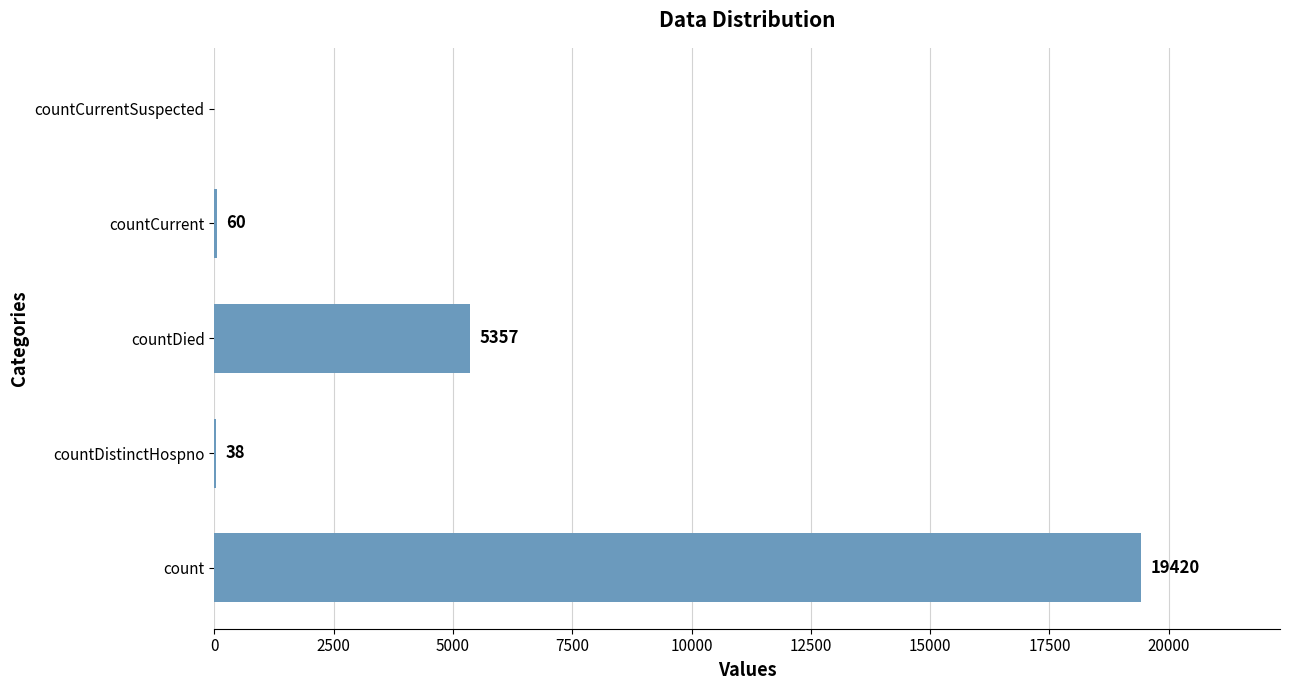

Which label corresponds to the largest value in the chart?

count